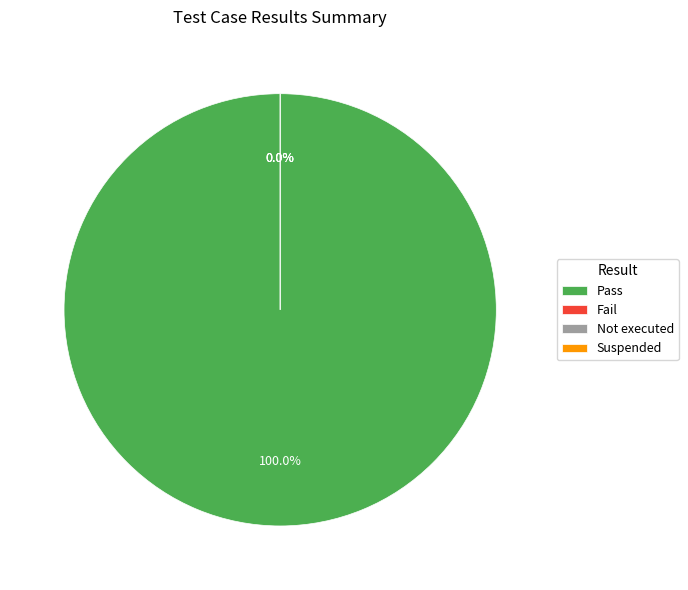

The Pass slice represents 99% of the pie. True or false?

False